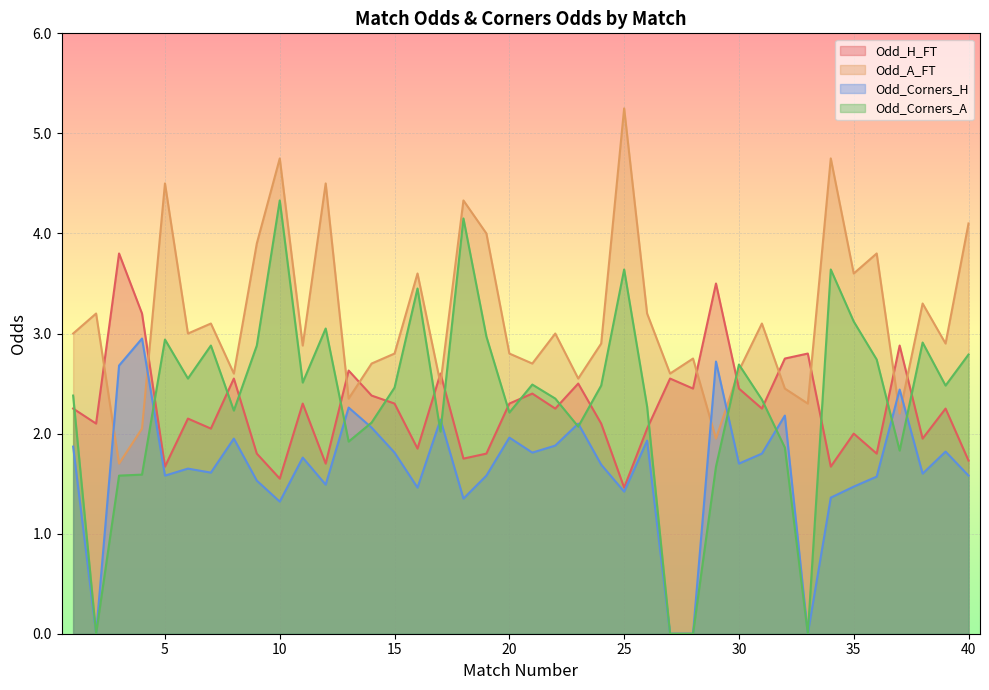

At which label does Odd_Corners_H reach its minimum?

2